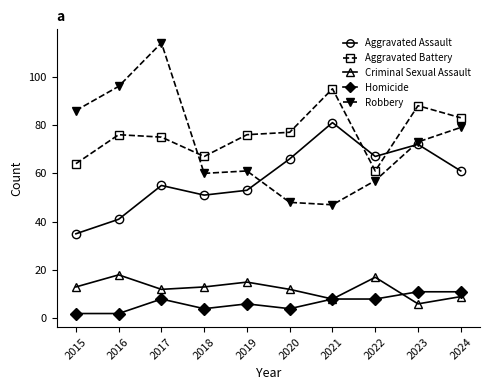

True or false: Robbery and Aggravated Battery intersect in this chart.

True